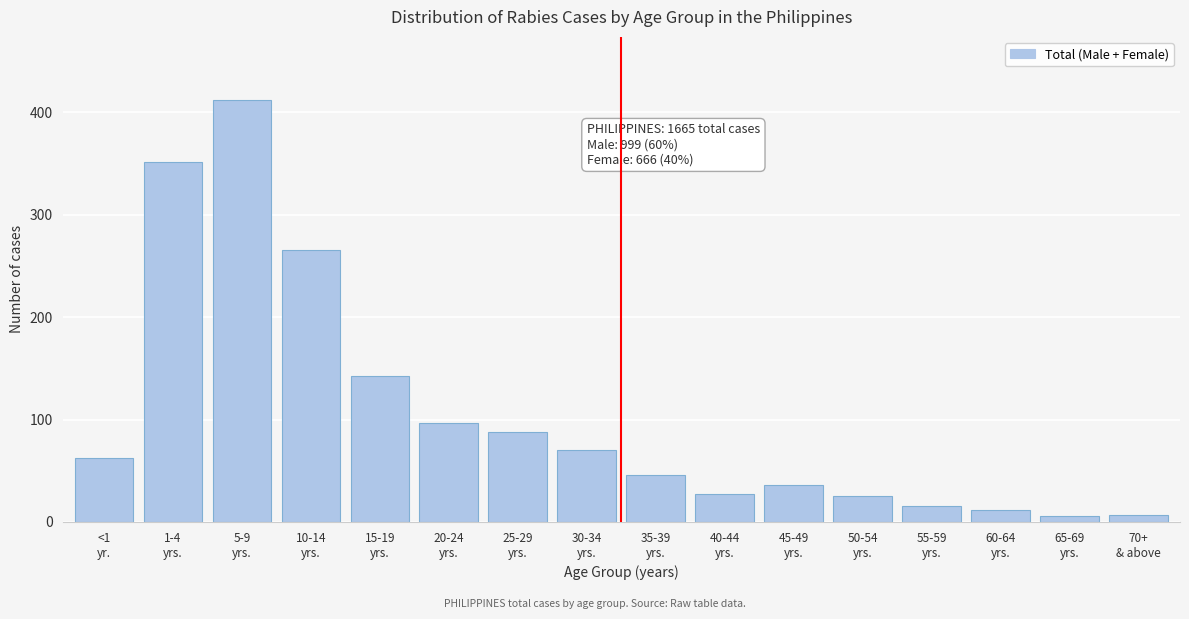

What is the greatest value displayed?

412